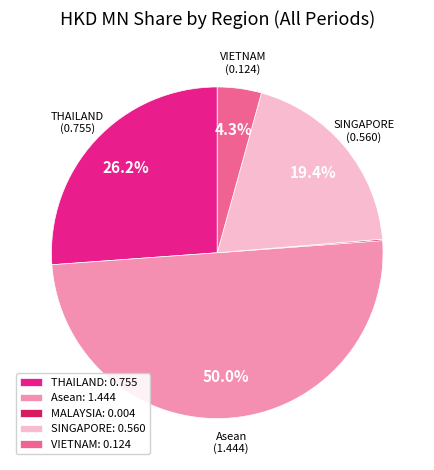

What percentage is NOT represented by VIETNAM: 0.124?

95.7%